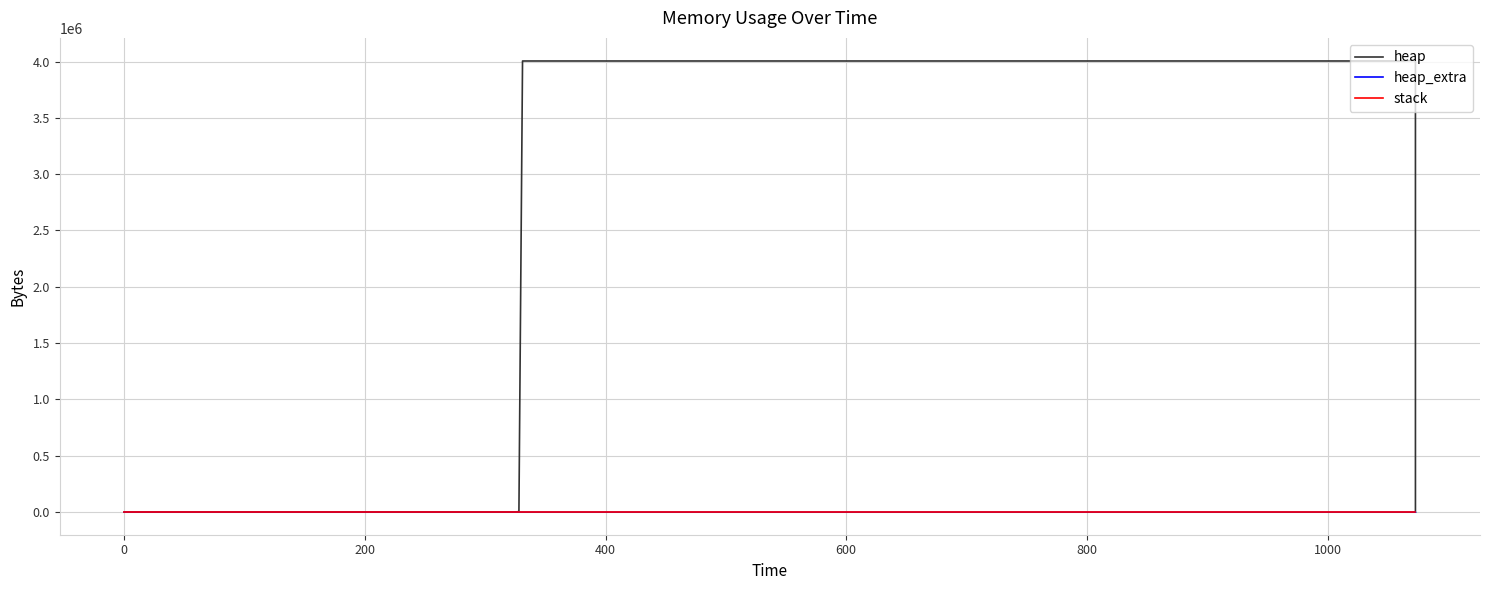

What is the difference between the maximum and minimum values in the heap_extra series?

78